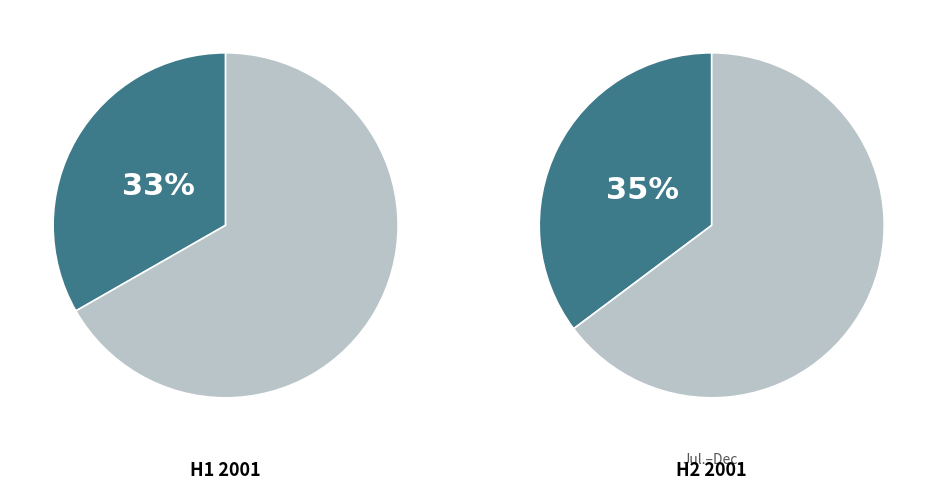

Is it true that 10/2001 is 1% of the pie?

False